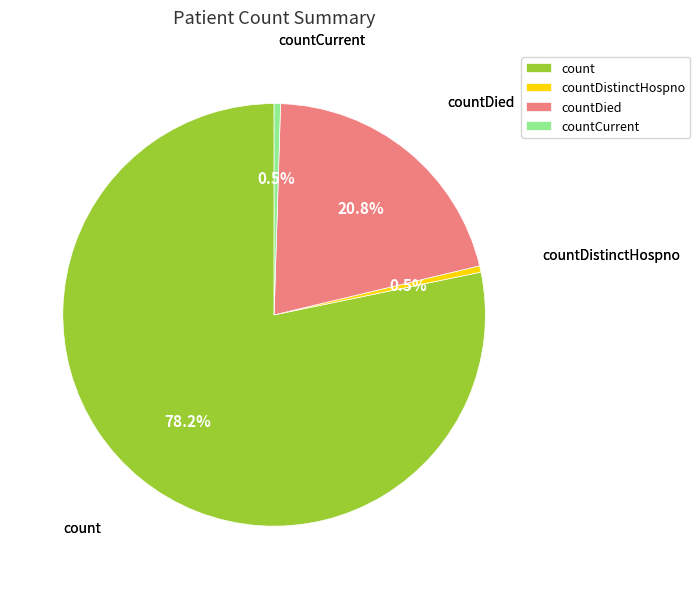

What percentage is the count slice, to the nearest percent?

78%